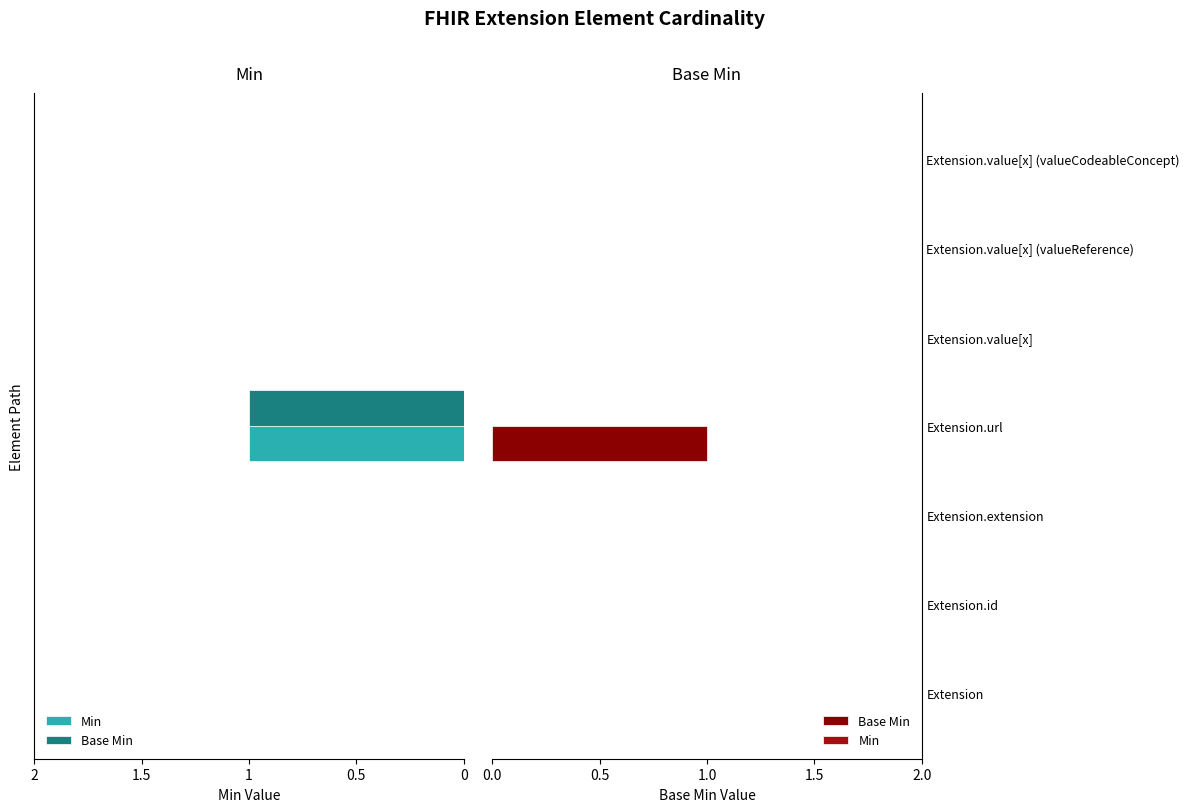

How many data points does each series have?

7